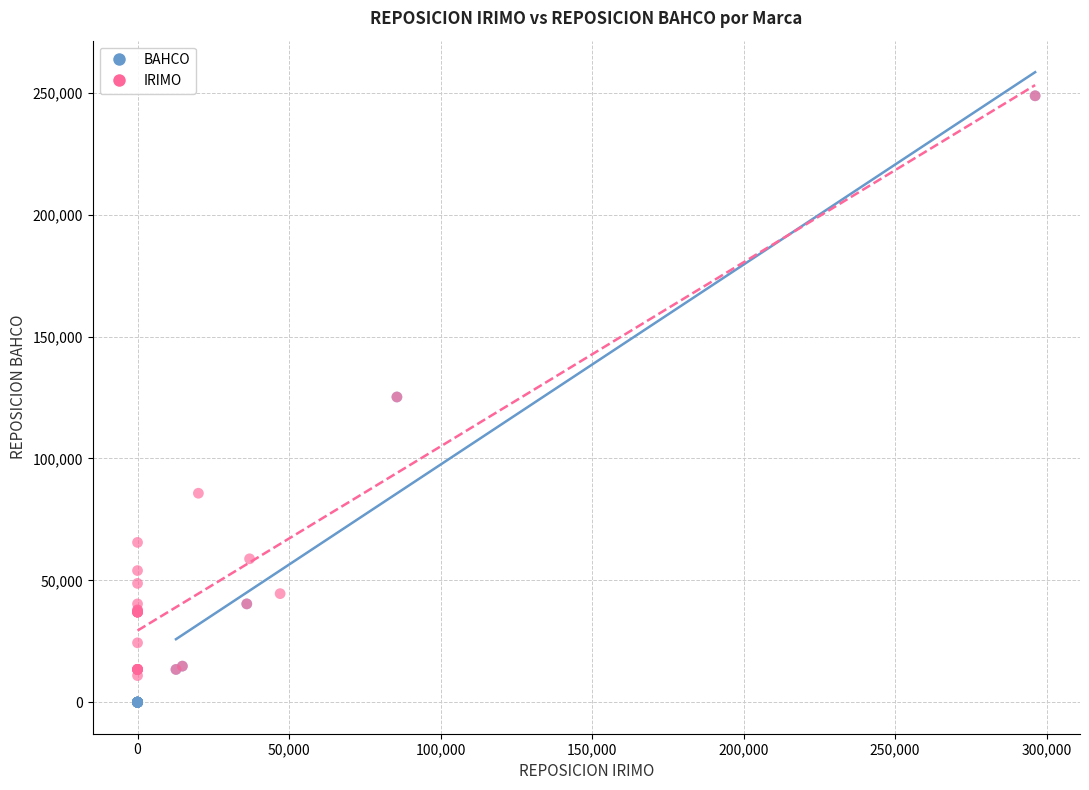

Which series has the widest spread of Y values?

BAHCO